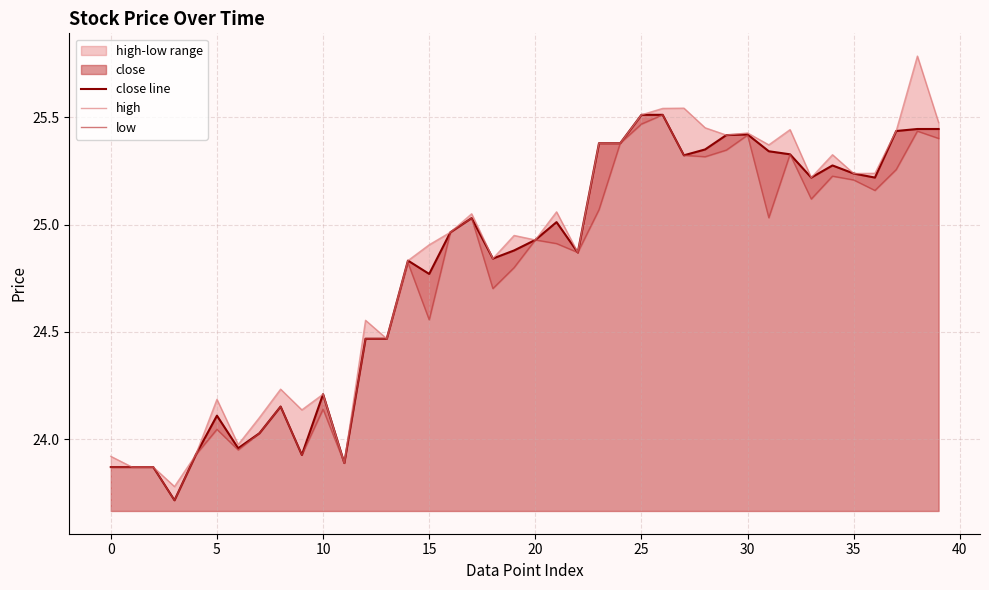

True or false: high and close line cross at least once.

False